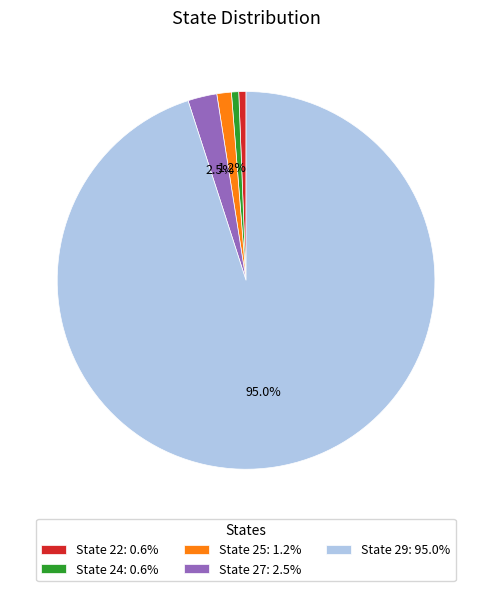

Does State 24: 0.6% account for over 50% of the chart?

No